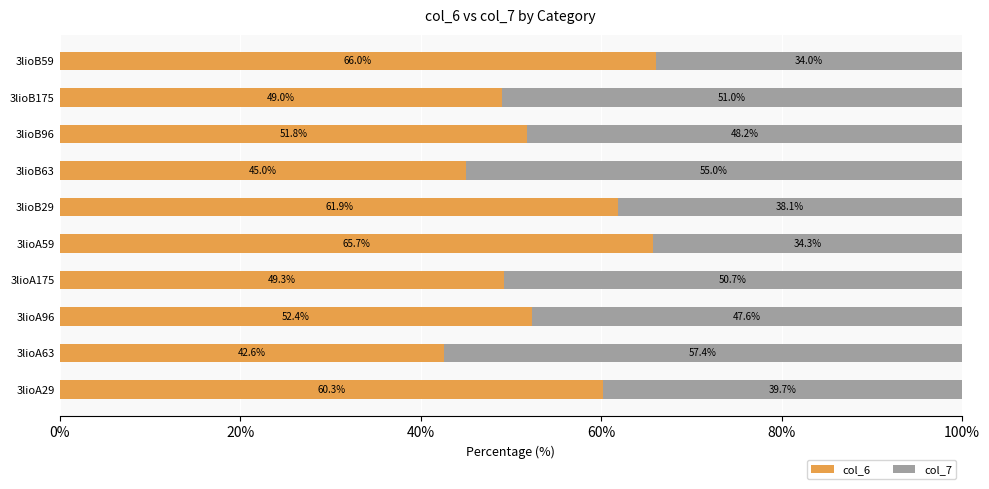

What is the total value across all series at 3lioB29?

100.0